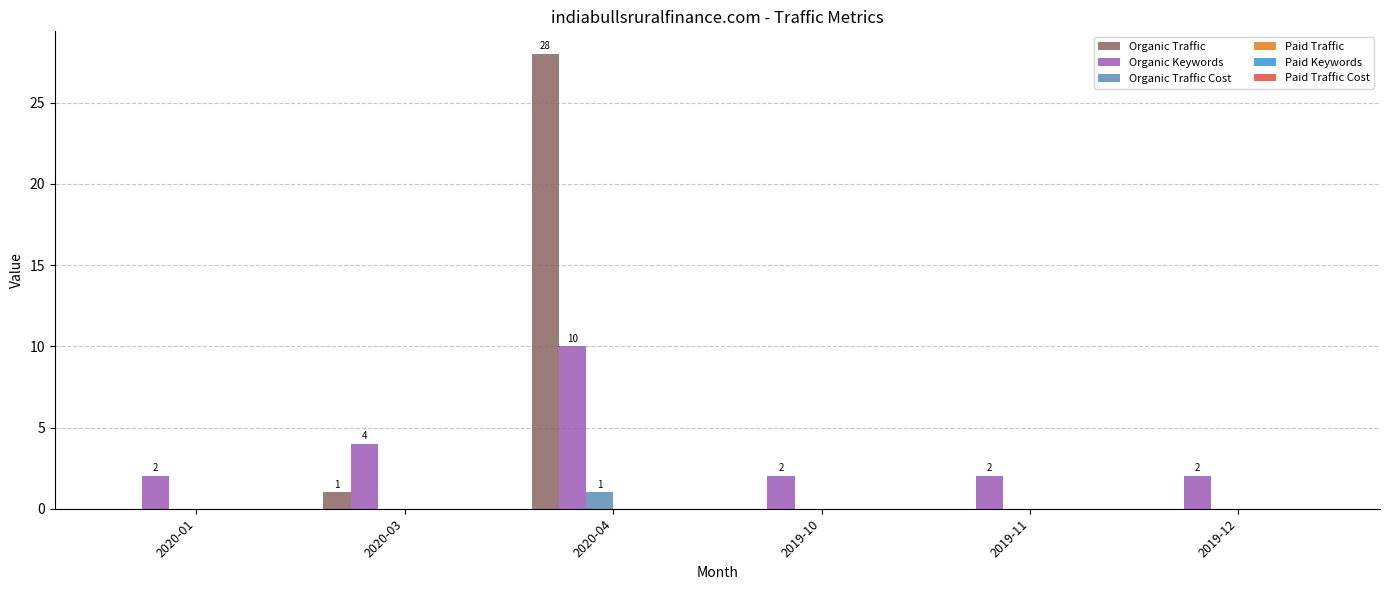

Count the number of data series in this chart.

3